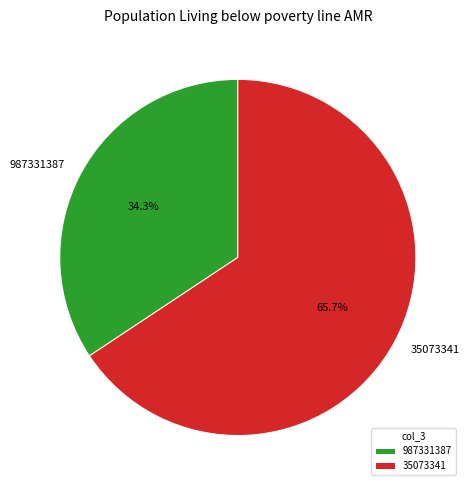

Rank the categories by value from highest to lowest.

35073341, 987331387